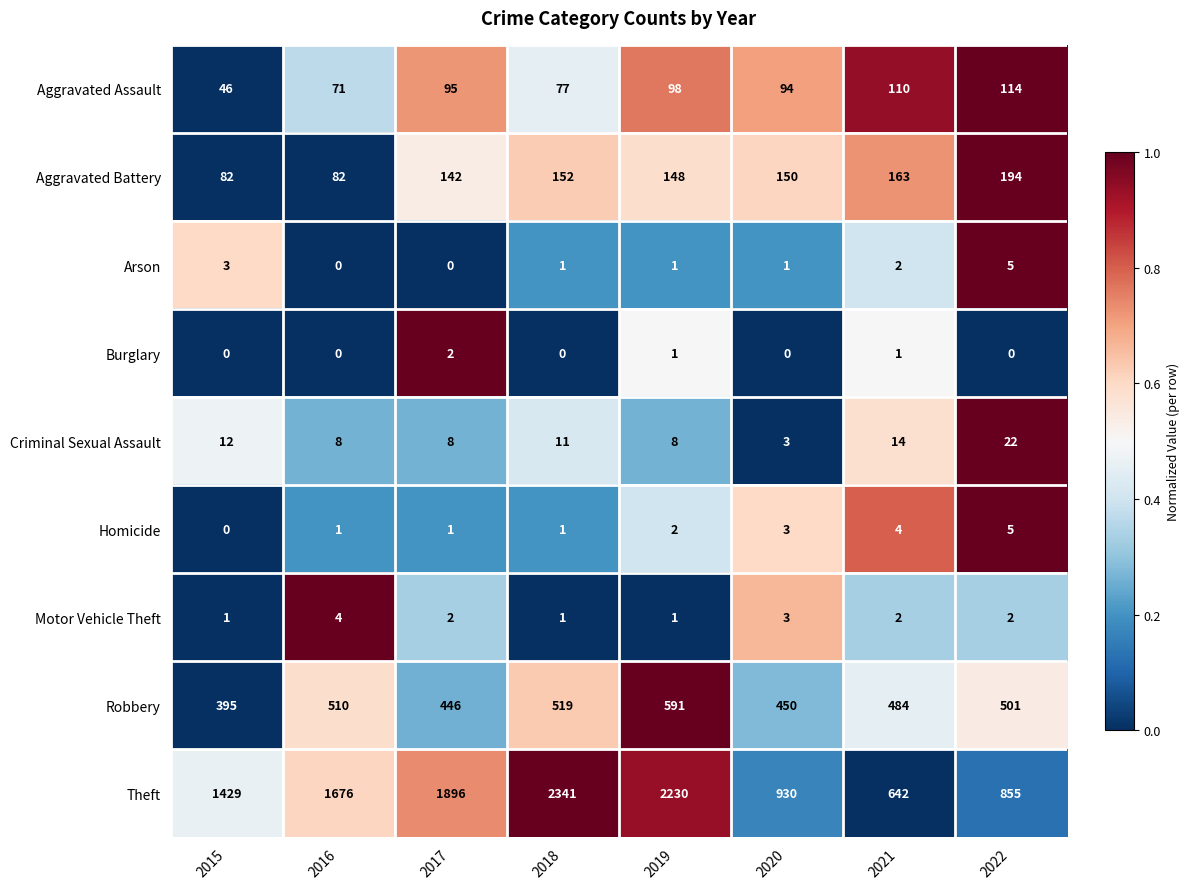

What is the difference between the Aggravated Battery values at 2015 and 2021?

81